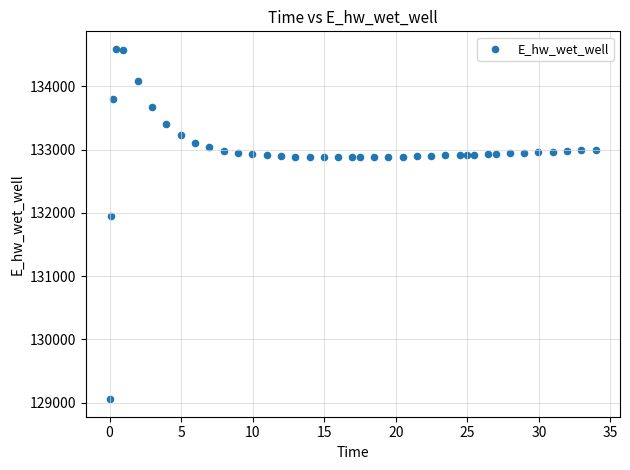

What Y value in the scatter plot is closest to 131823?

131944.1